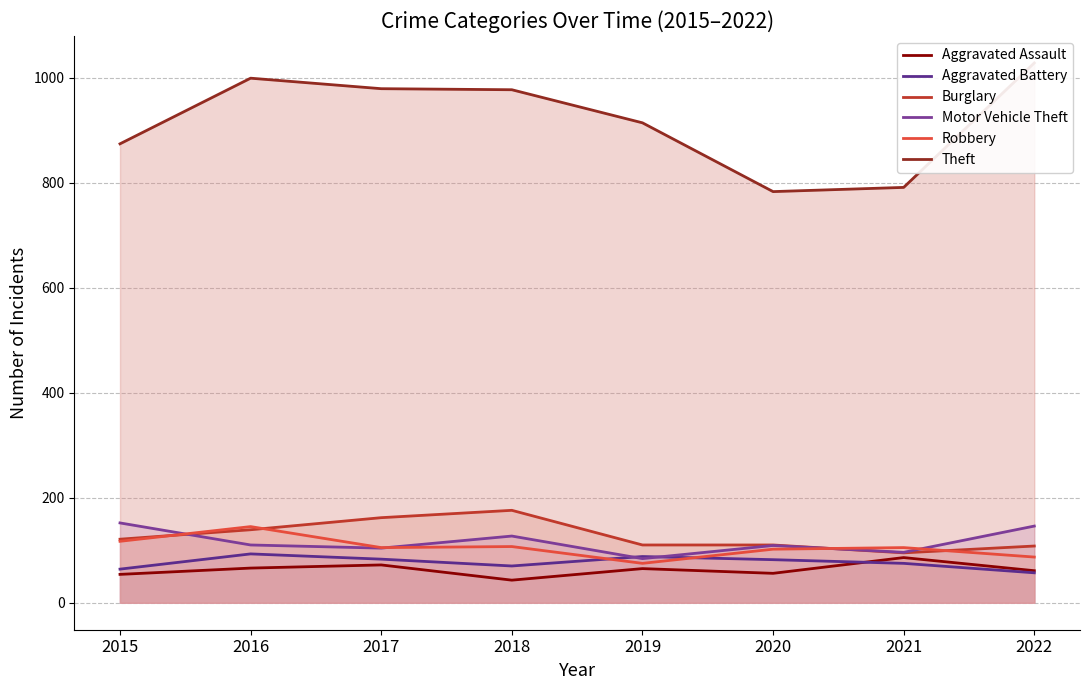

Does the chart display data point markers on the line(s)?

No